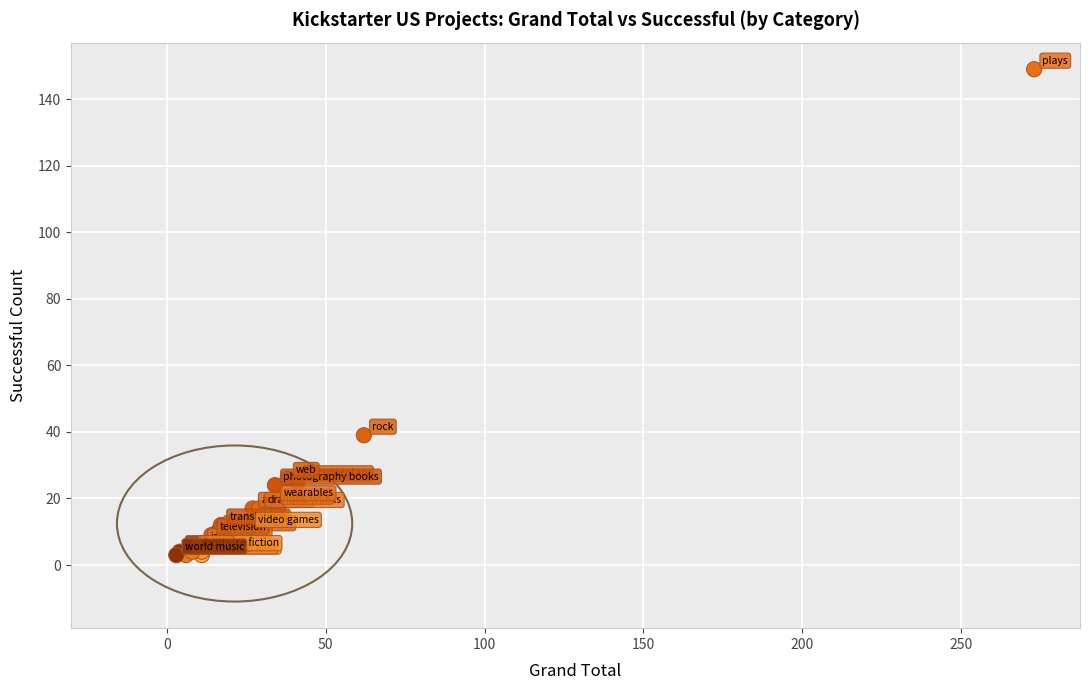

What Y value in the scatter plot is closest to 76?

39